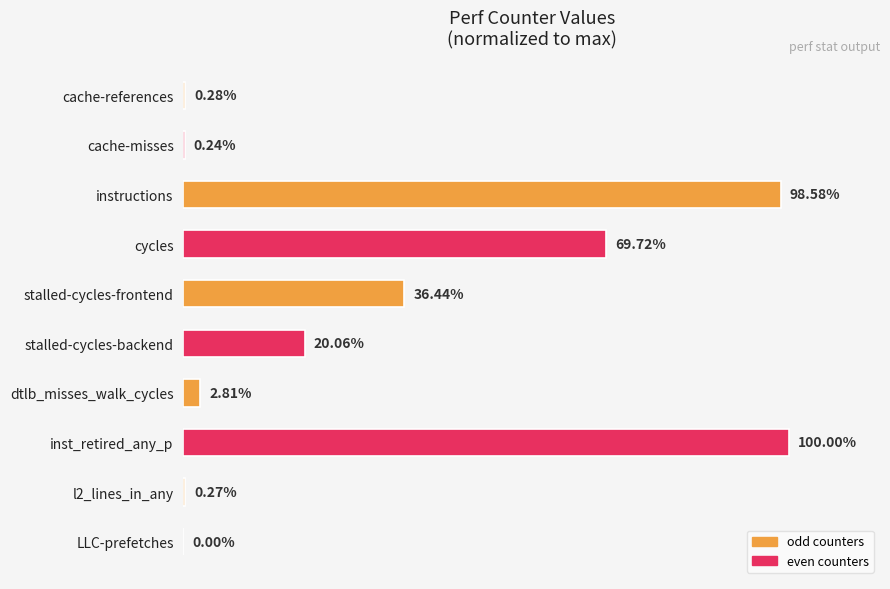

Does the chart contain stacked bars?

No